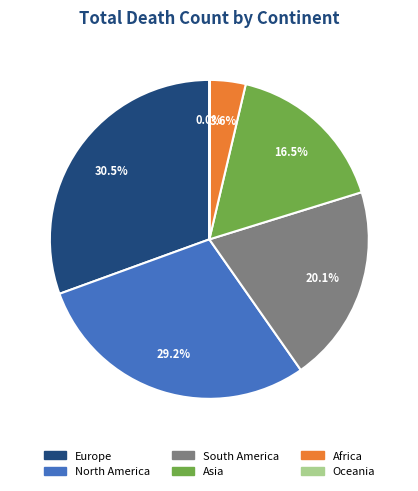

Which category has the biggest portion of the pie?

Europe